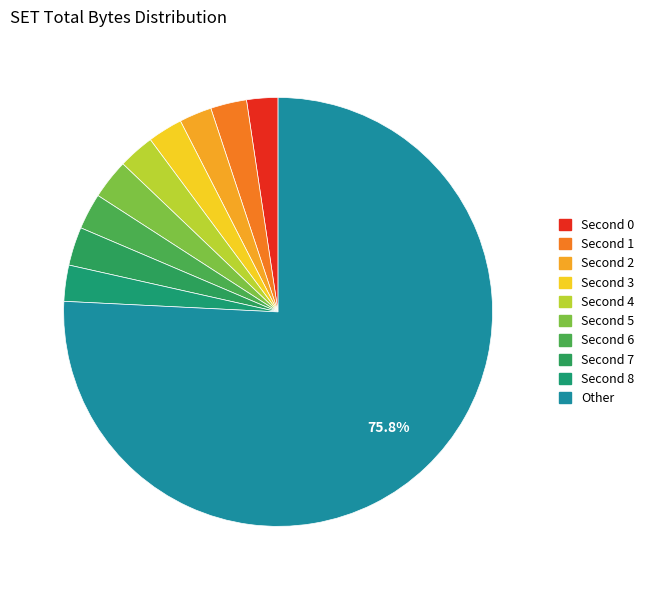

Is there a majority slice in this chart?

Yes